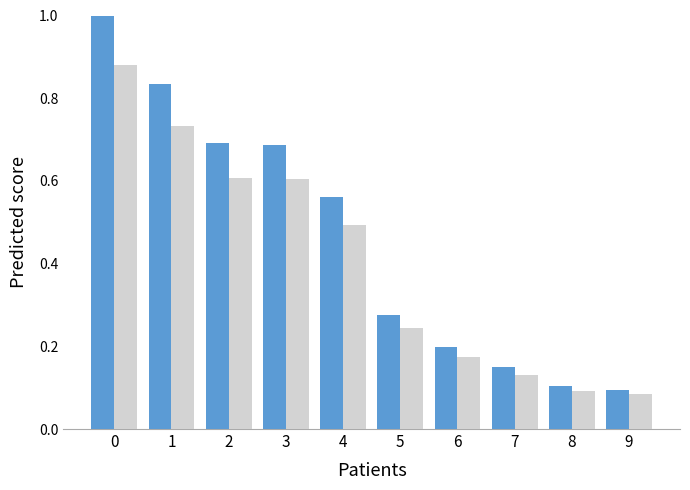

What is the greatest value displayed?

1.0